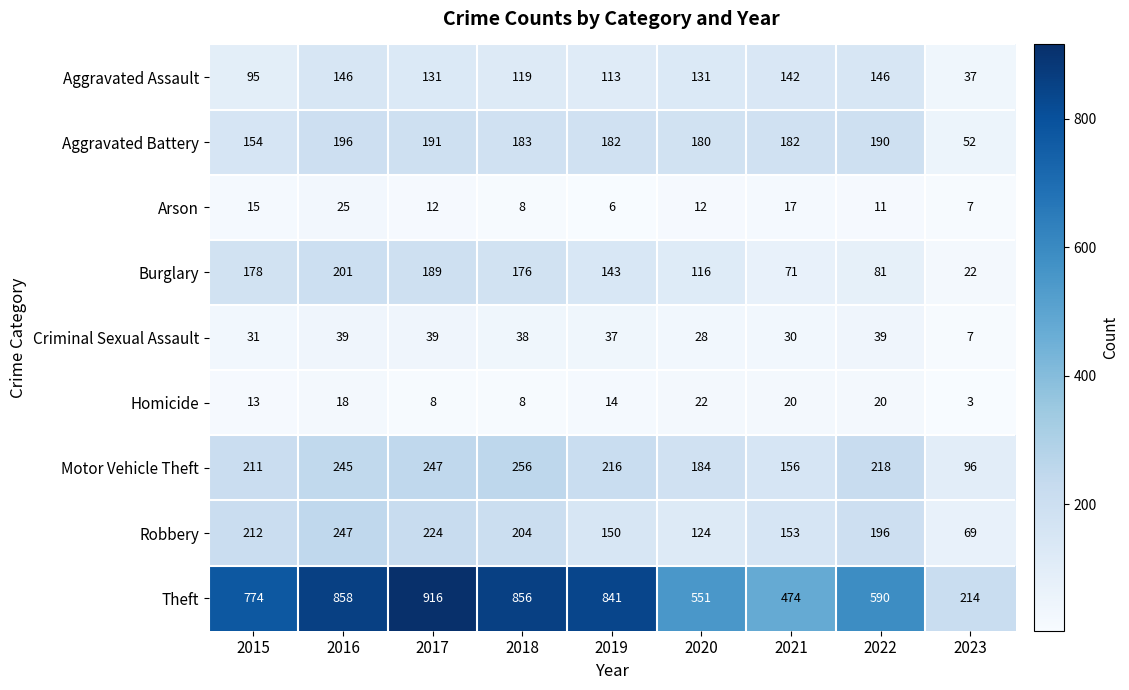

True or false: Arson has a value of 5 at 2021.

False